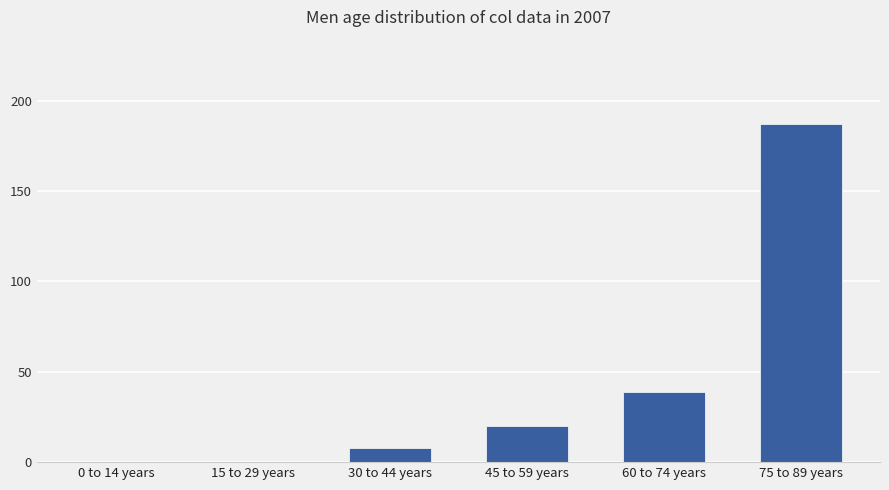

What is the average value?

42